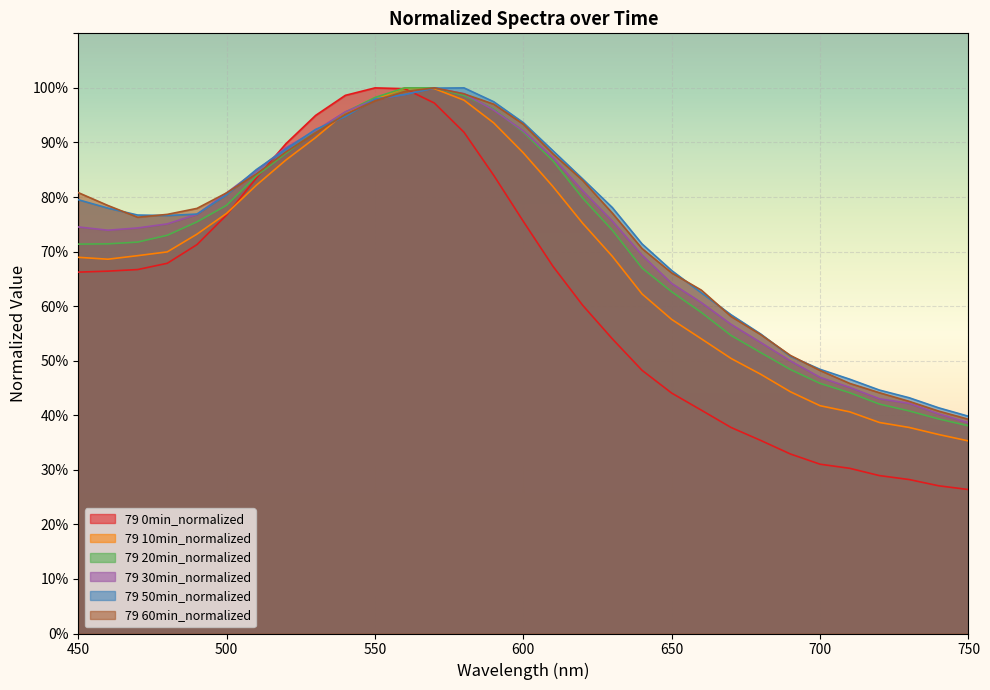

Which label corresponds to the largest value in the chart?

550